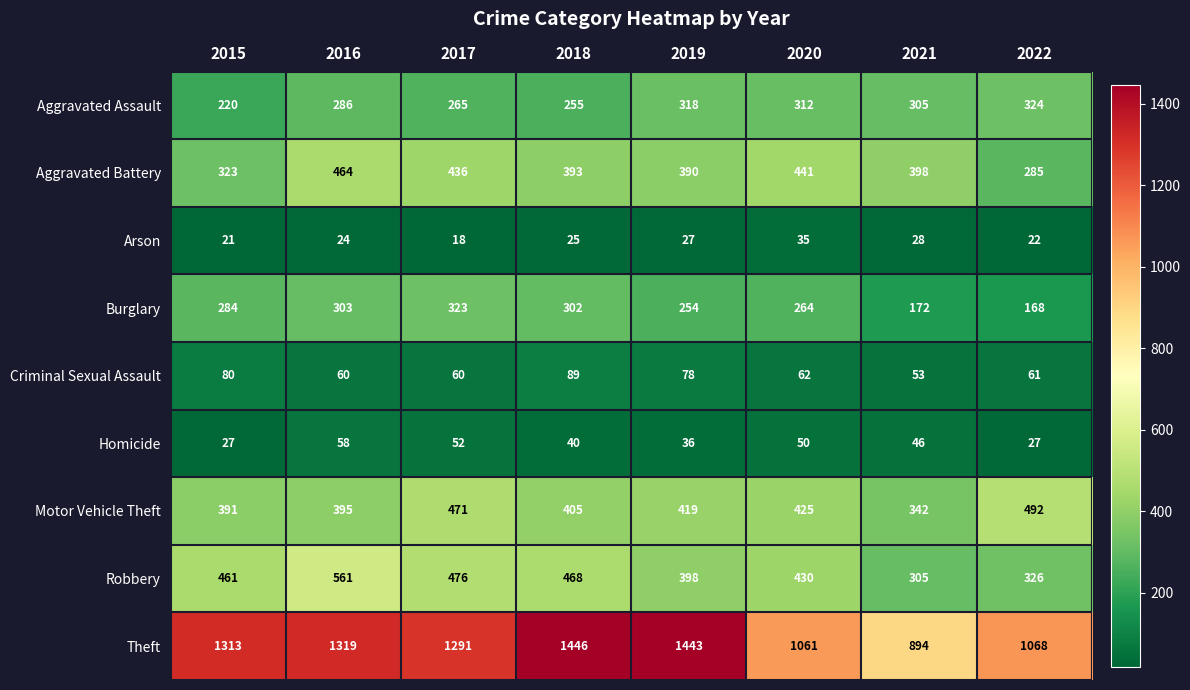

What is the maximum value shown in the chart?

1446